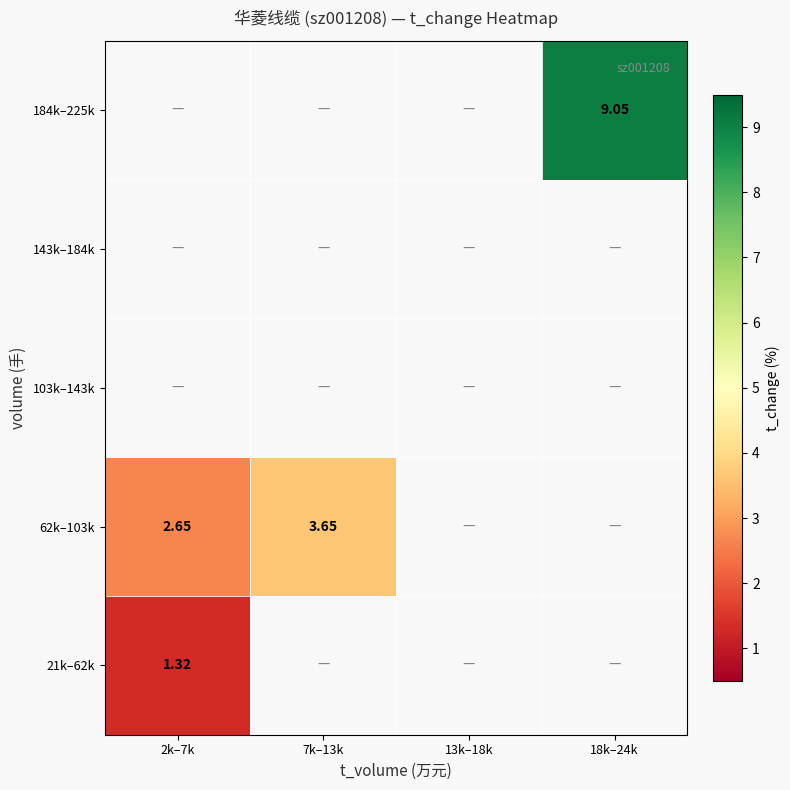

At 18k–24k, list the series in order from smallest to largest.

21k–62k, 62k–103k, 103k–143k, 143k–184k, 184k–225k